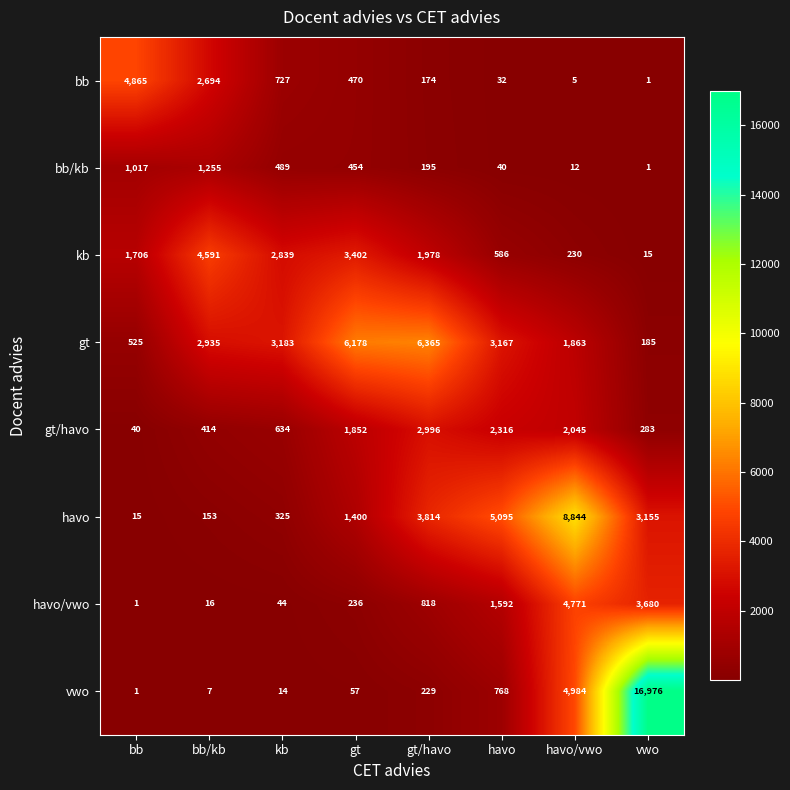

How many values in the bb/kb series are below 454?

4